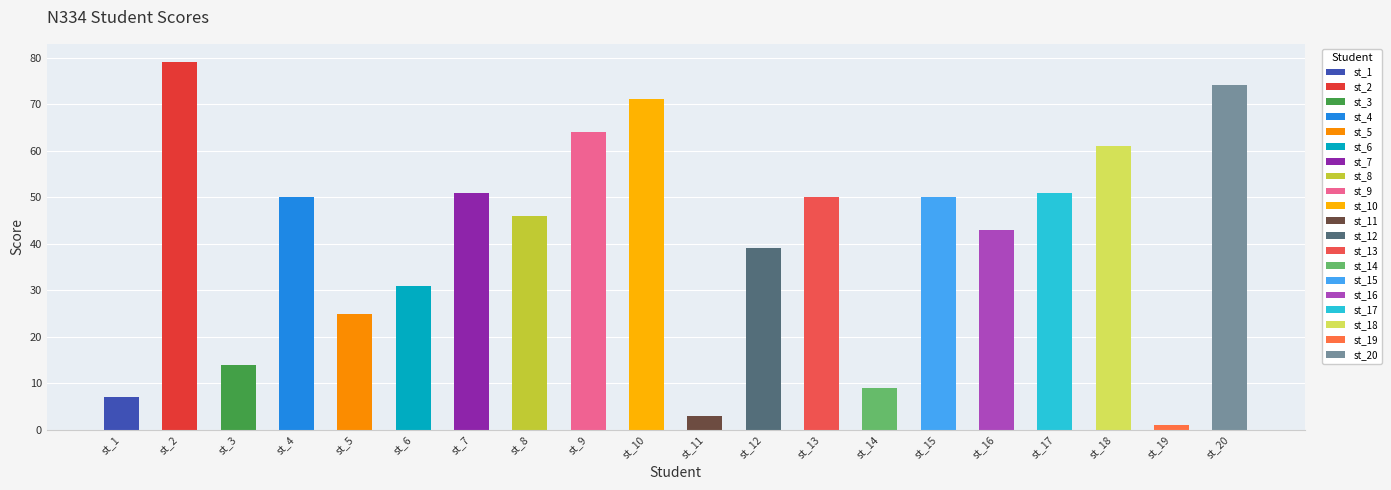

List the labels in order of value, largest first.

st_2, st_20, st_10, st_9, st_18, st_7, st_17, st_4, st_13, st_15, st_8, st_16, st_12, st_6, st_5, st_3, st_14, st_1, st_11, st_19